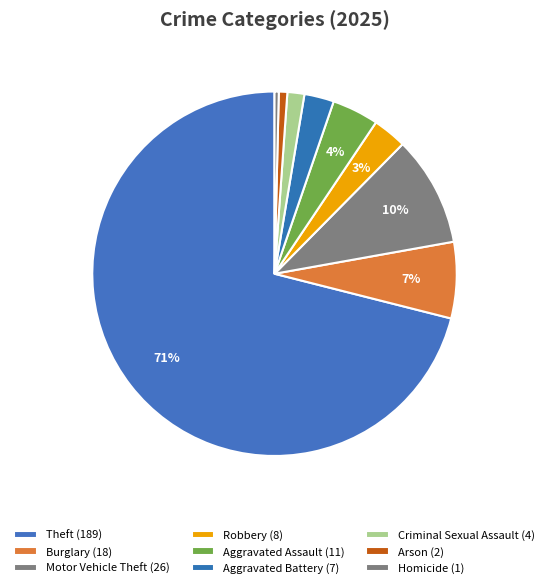

How many segments does this pie chart have?

9